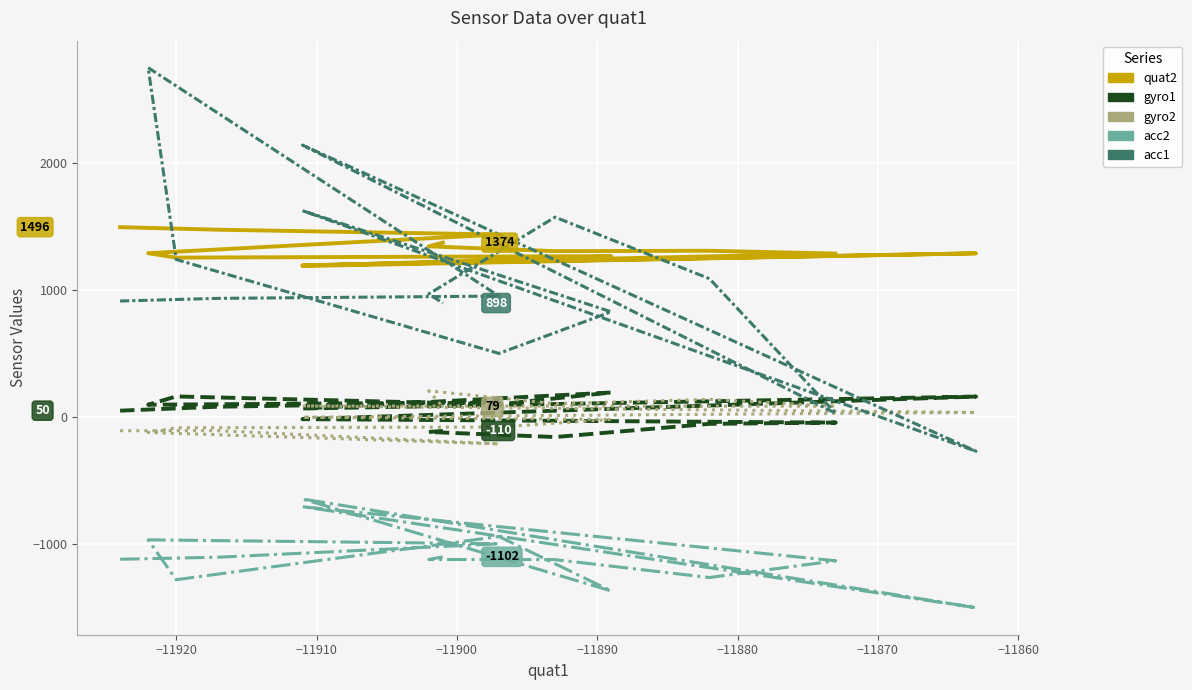

What is the average value of the gyro1 series?

35